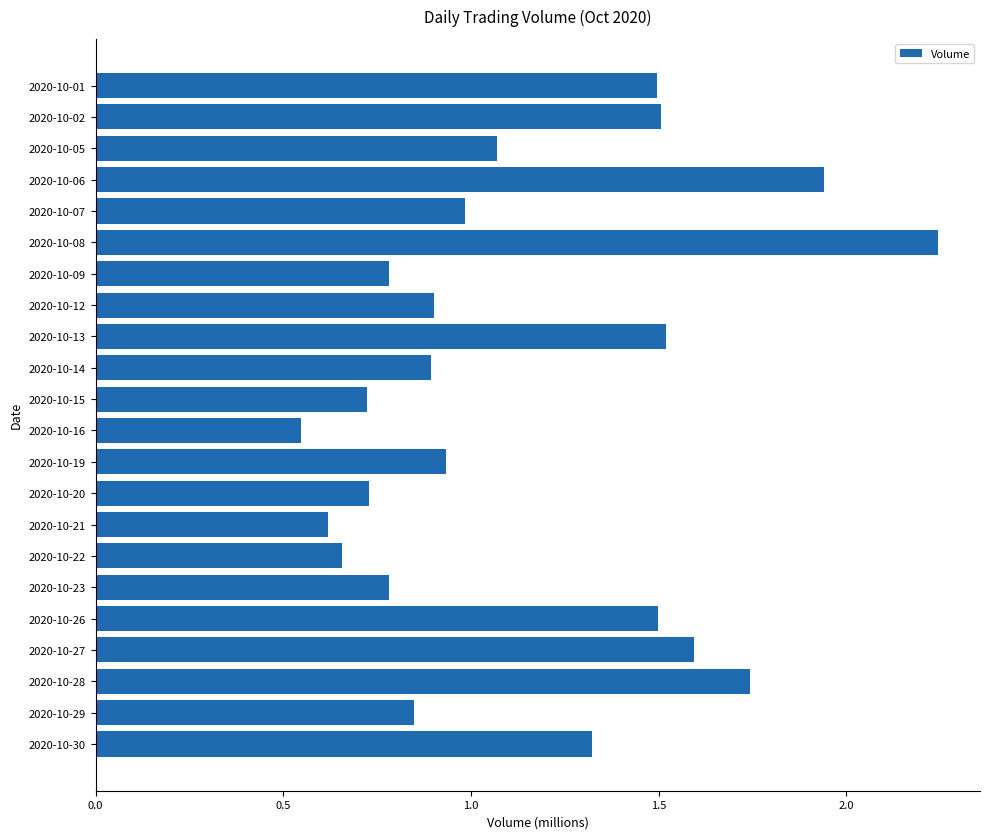

What is the change in value from 2020-10-02 to 2020-10-09?

-0.7